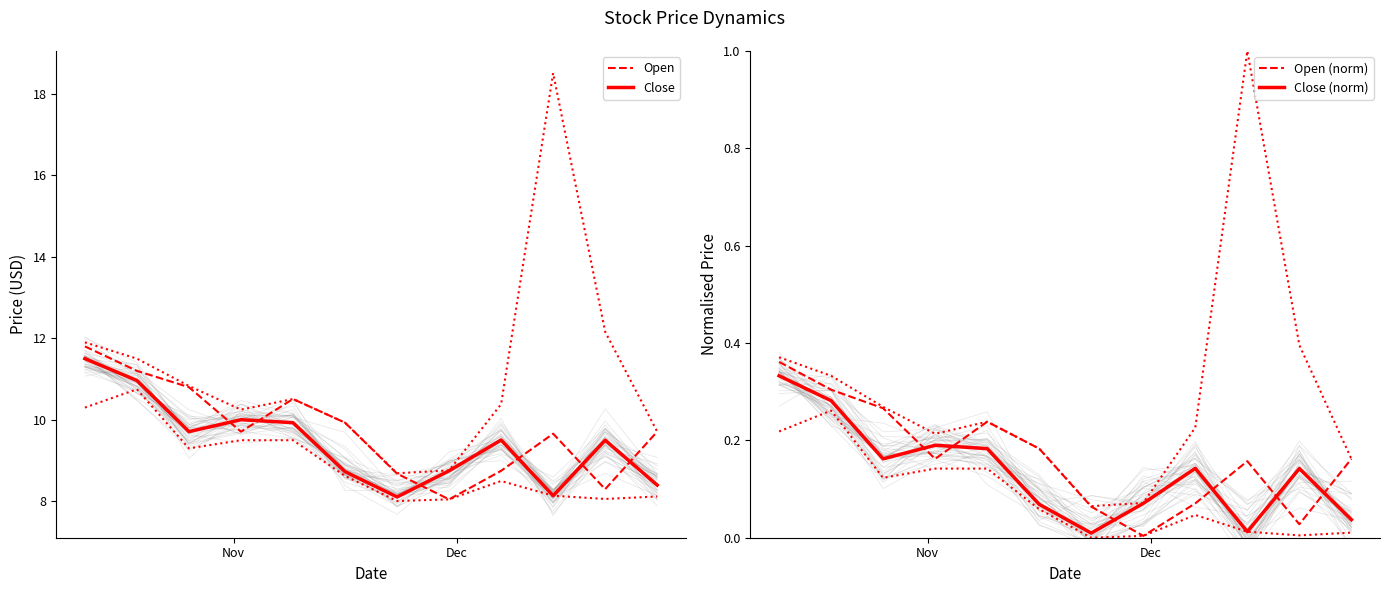

At how many categories does at least one series exceed 4?

12